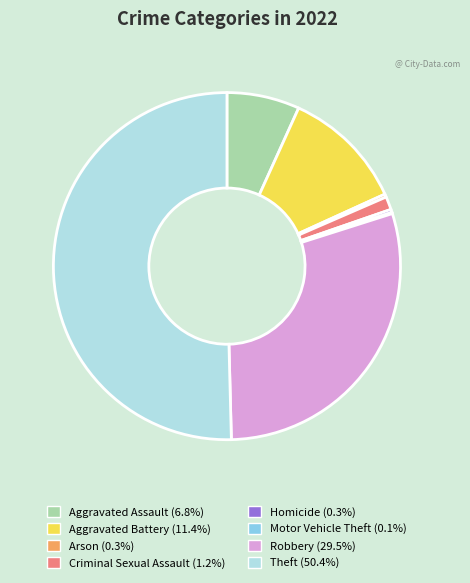

Is the sum of Homicide and Aggravated Battery greater than half?

No